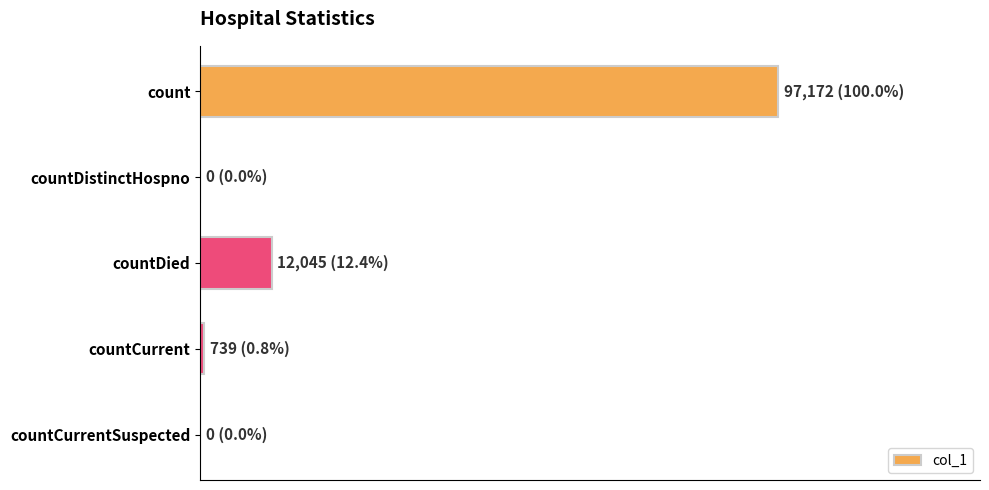

What is the sum of all values?

109956